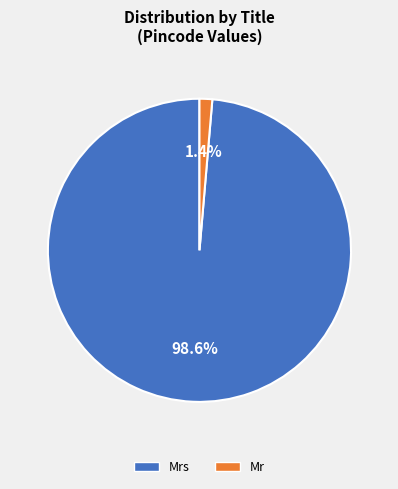

Rank the categories by value from lowest to highest.

Mr, Mrs